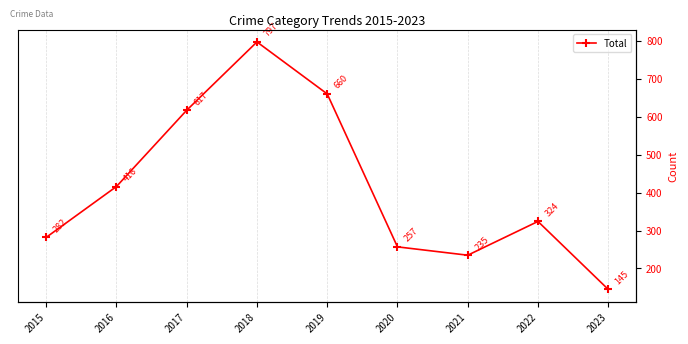

Where is the first local maximum?

2018